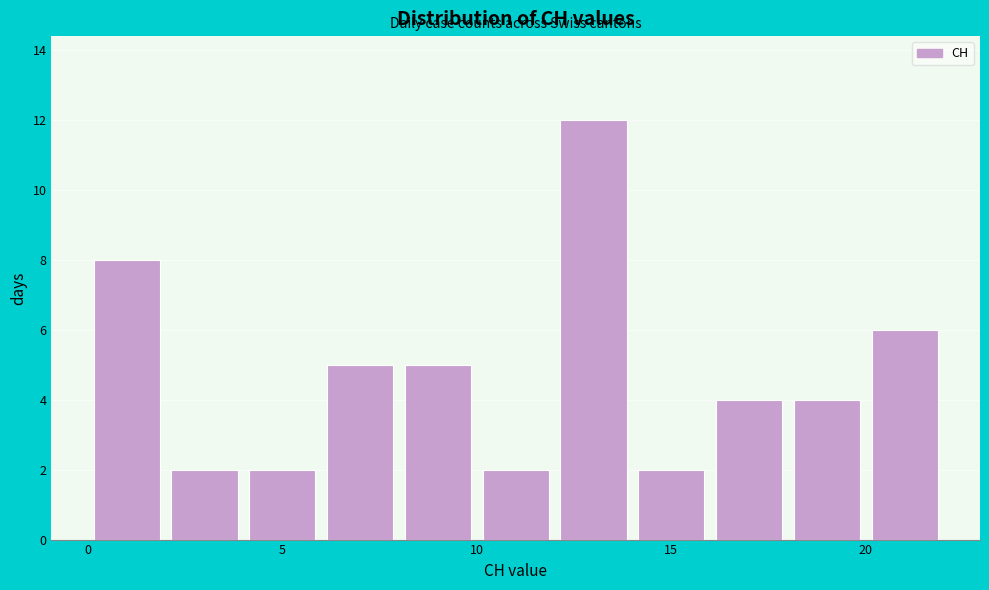

Which range on the x-axis has the tallest bar?

12 to 14